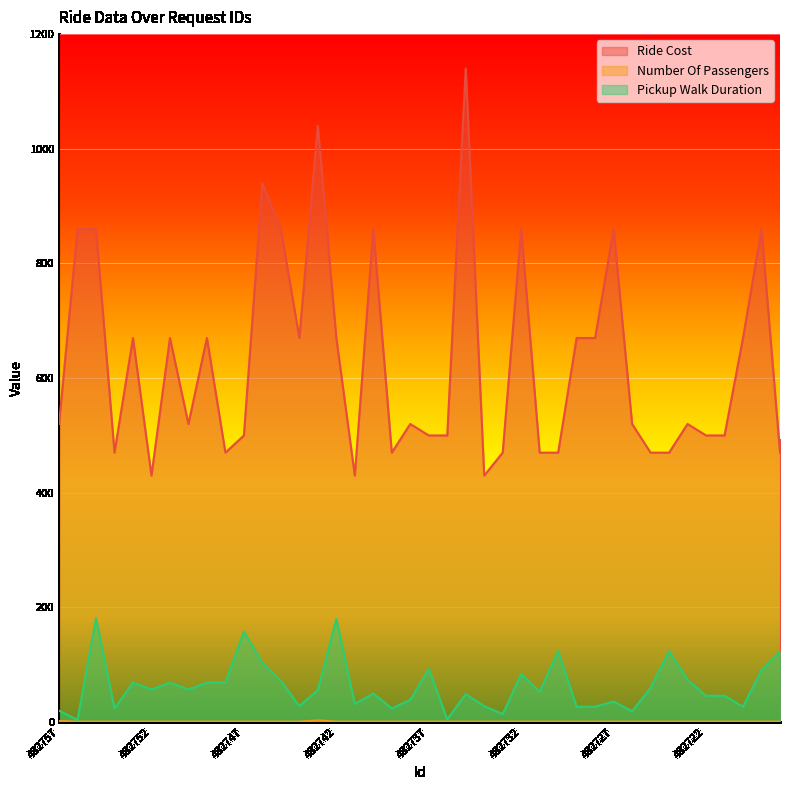

Which series changed the most between 482755 and 482730?

Ride Cost